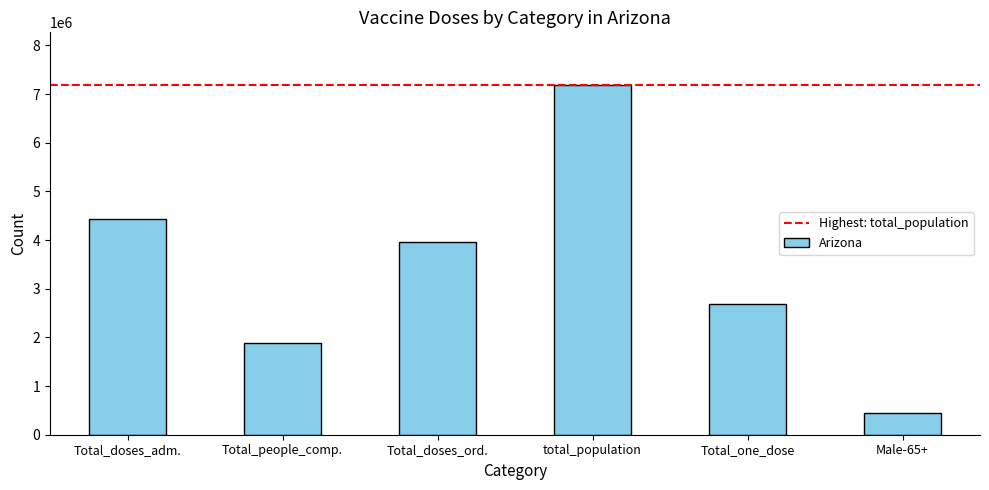

Reading left to right, list all the values displayed in this chart.

Total_doses_adm.=4423431	Total_people_comp.=1874832	Total_doses_ord.=3967370	total_population=7189020	Total_one_dose=2690268	Male-65+=450732